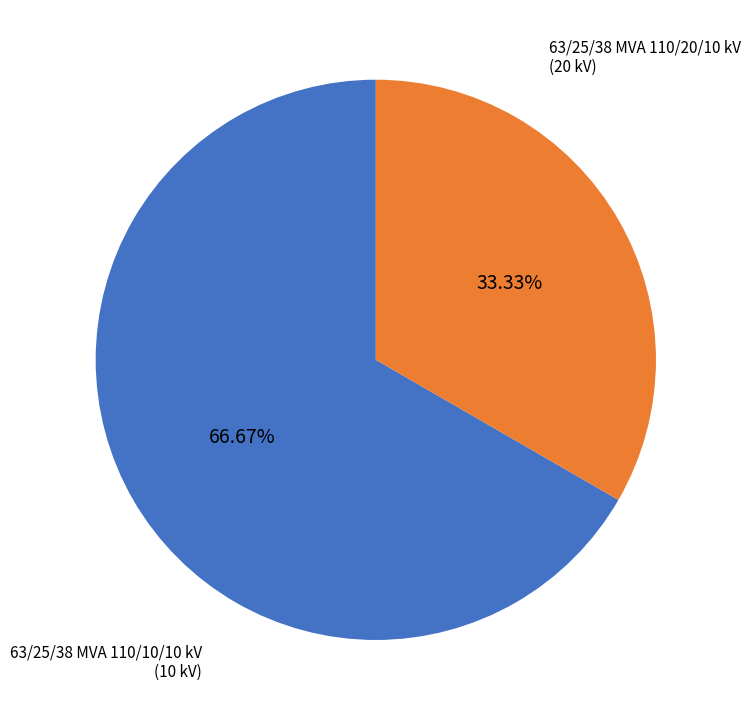

Is it true that 63/25/38 MVA 110/10/10 kV is 48% of the pie?

False